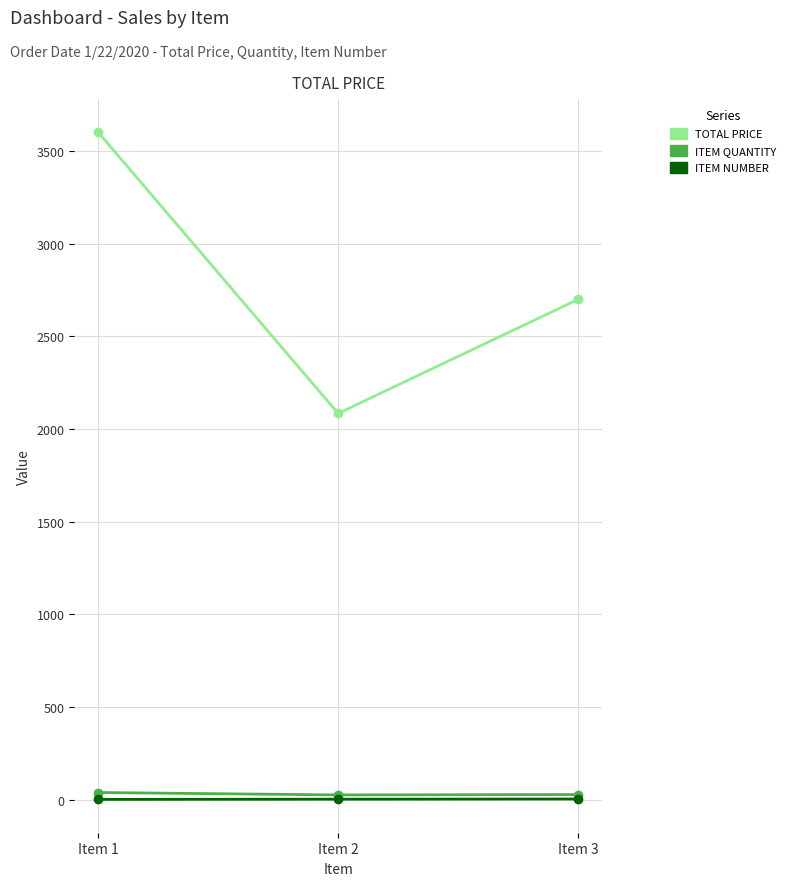

What is the total value across all series at Item 2?

2111.8